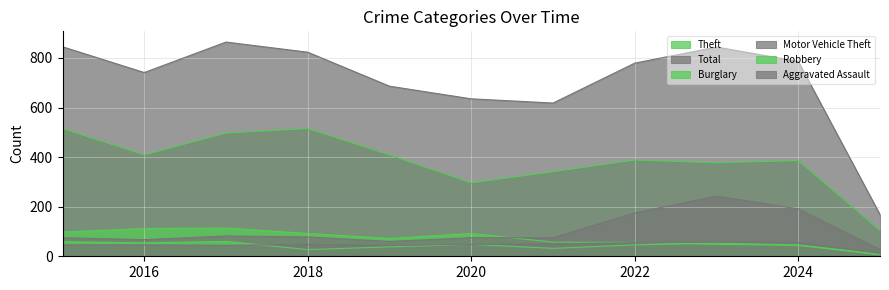

How many lines are shown in the chart?

6